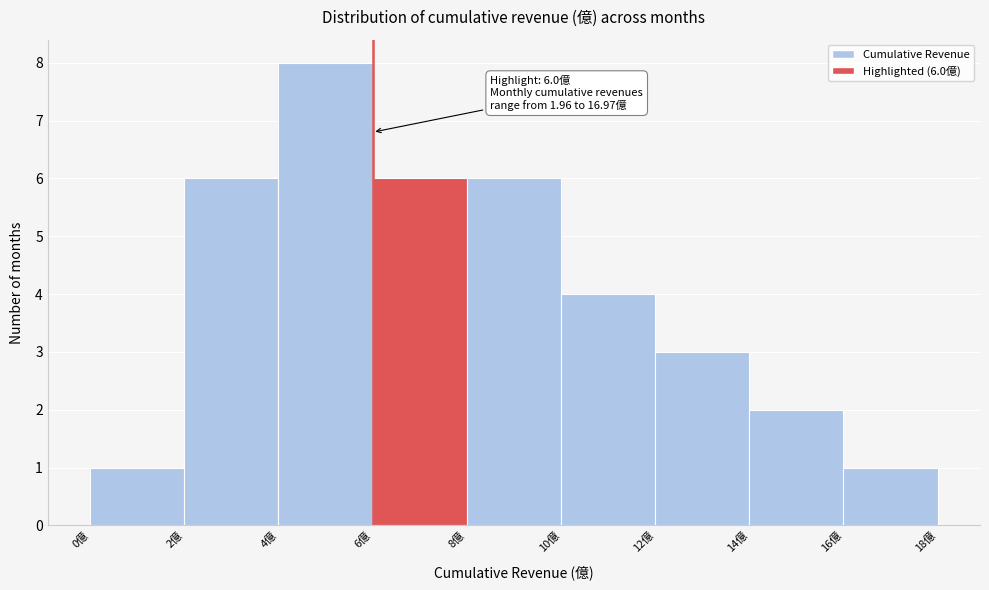

Over which range of the x-axis is the bar tallest?

4 to 6